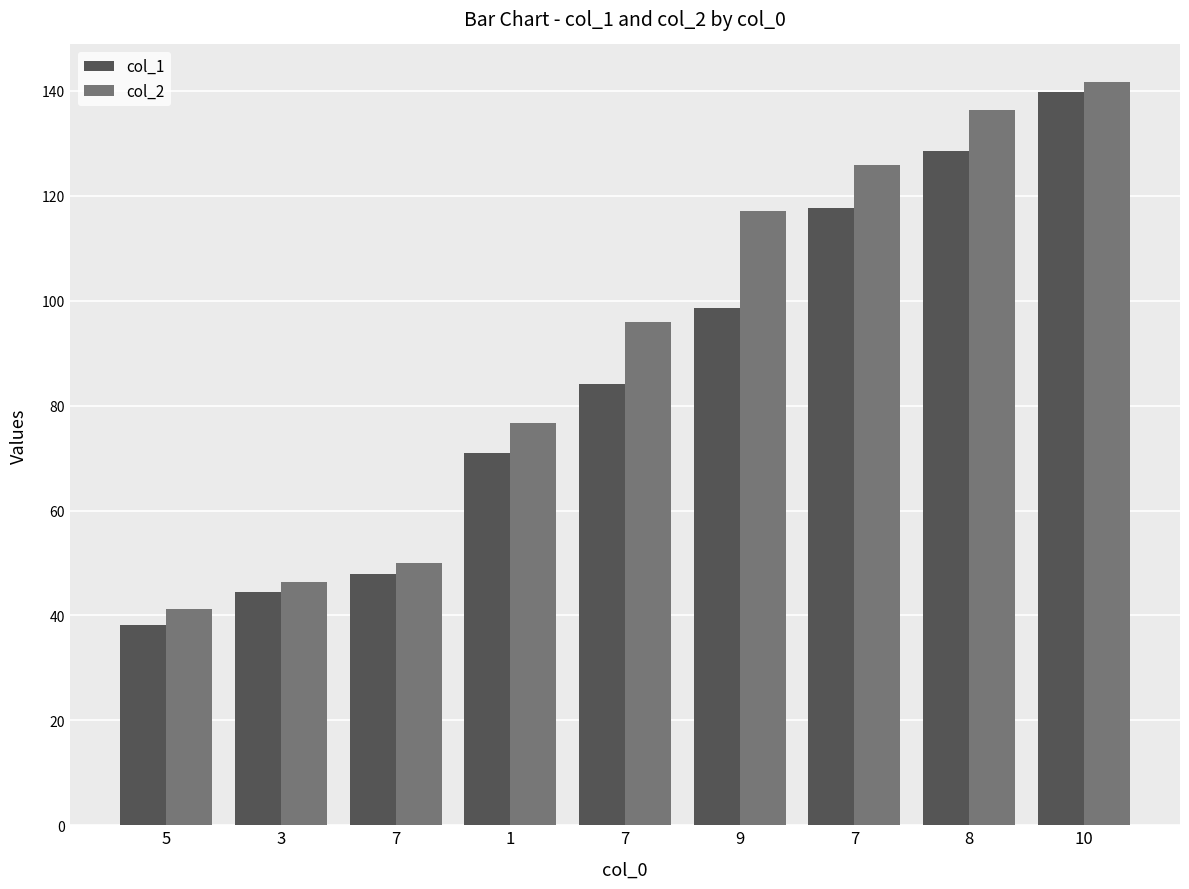

List the series in order of their peak value, lowest first.

col_1, col_2